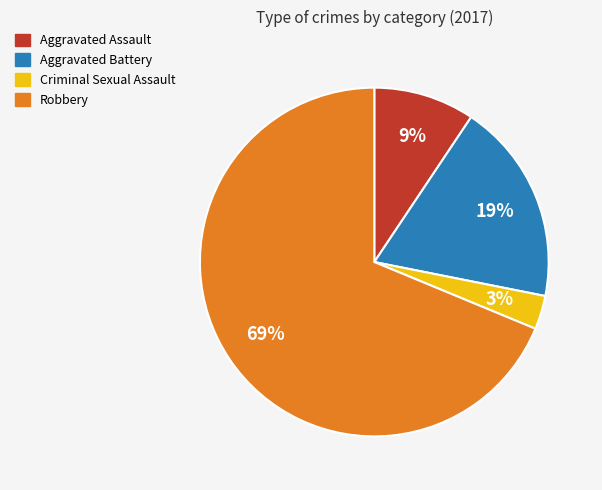

True or false: Robbery accounts for 69% of the total.

True